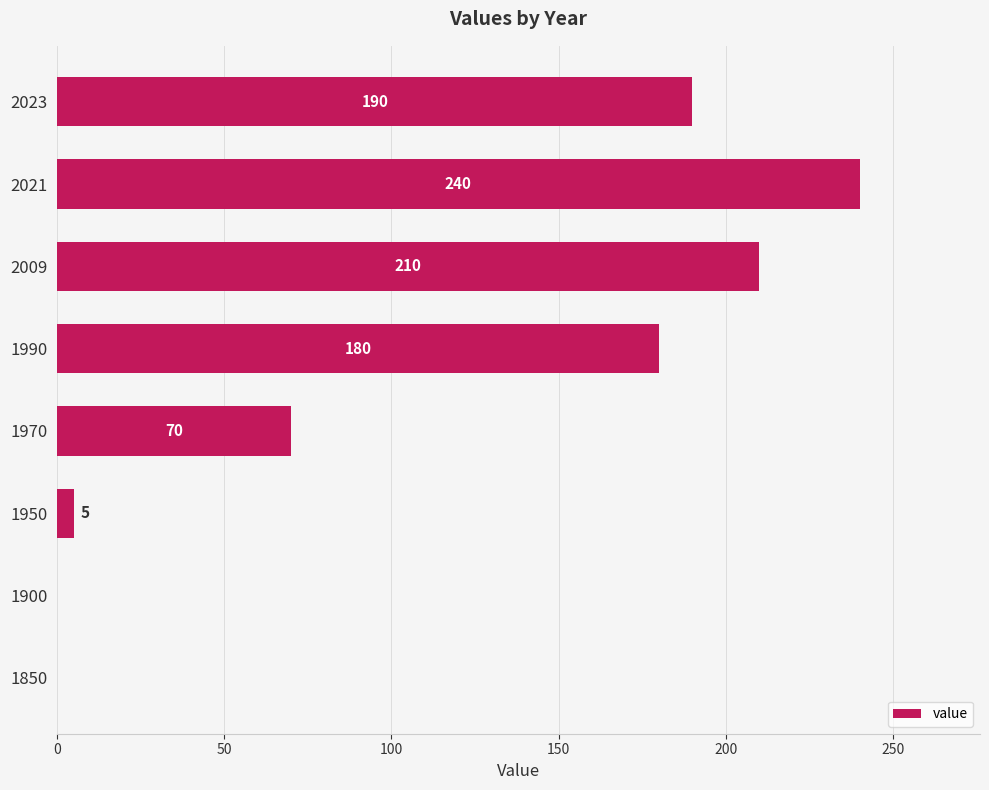

True or false: the data shows 371 at 2021.

False